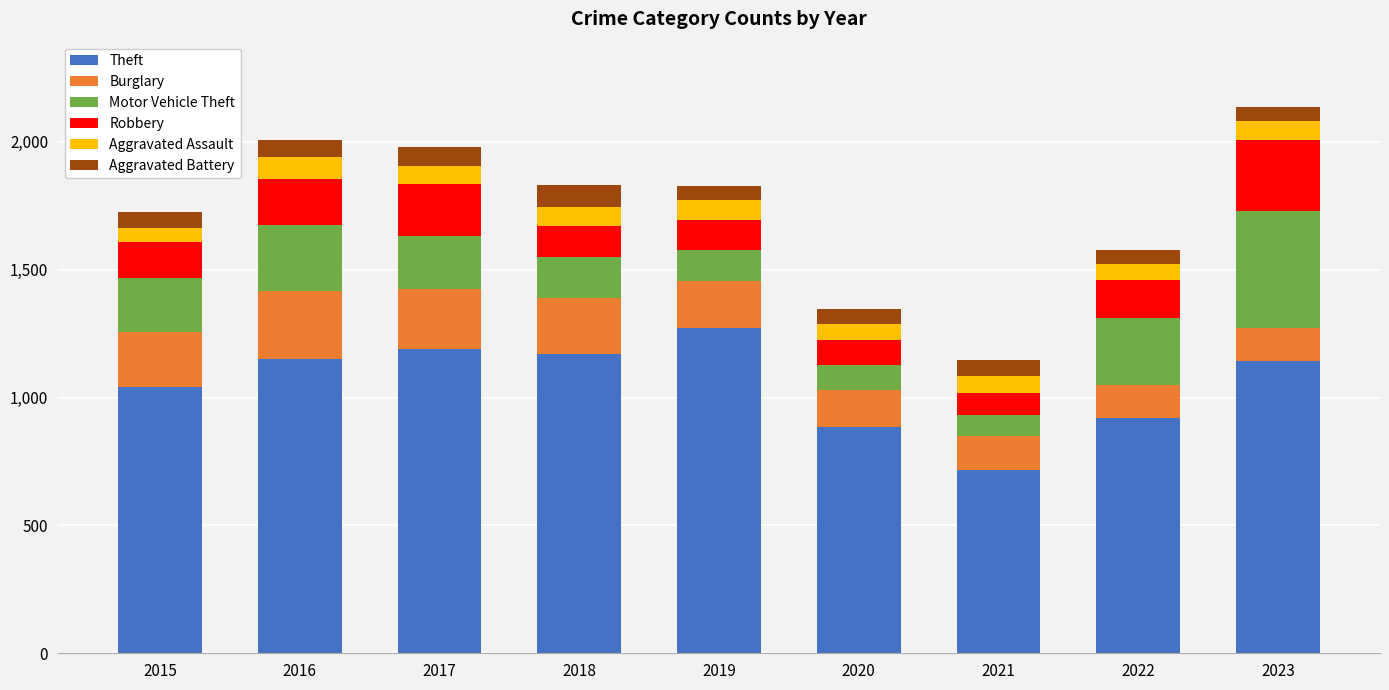

What is the total value across all series at 2020?

1345